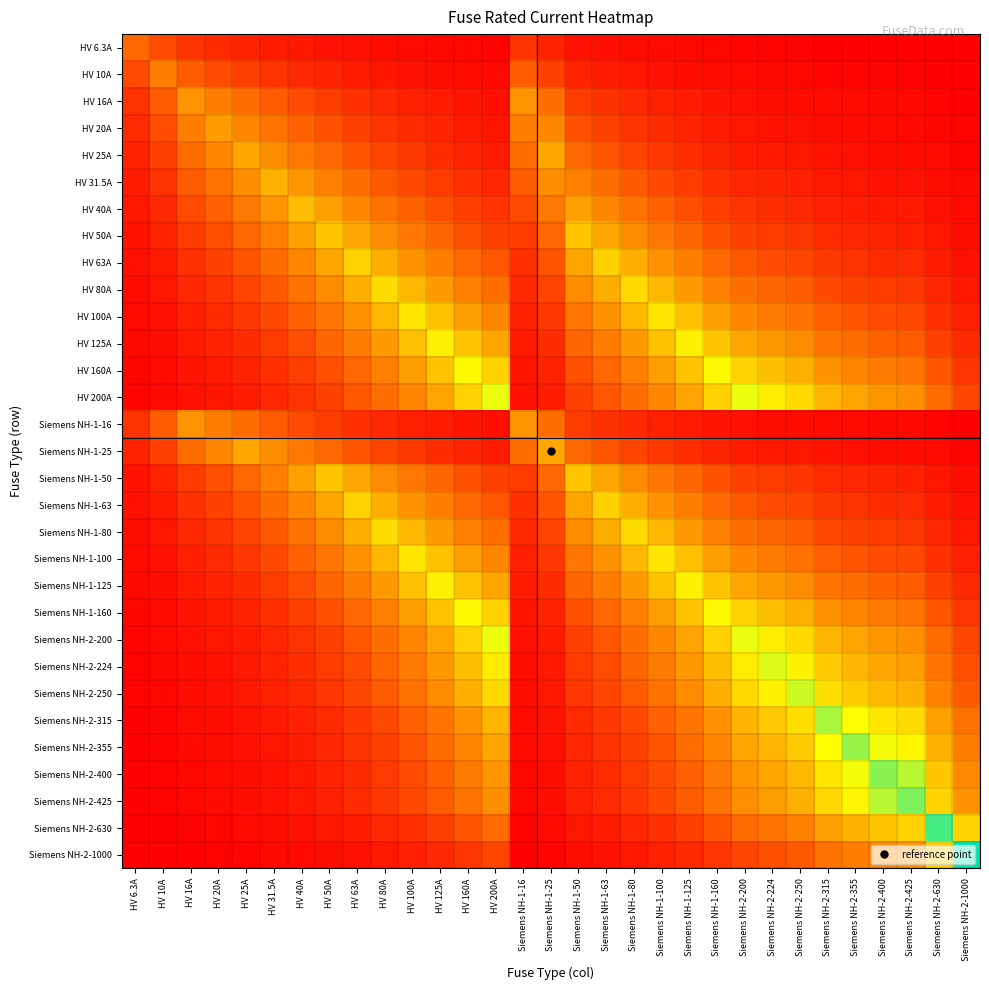

Reading right to left, extract all data points from this chart.

HV 6.3A: Siemens NH-2-1000=0.1	Siemens NH-2-630=0.1	Siemens NH-2-425=0.1	Siemens NH-2-400=0.1	Siemens NH-2-355=0.1	Siemens NH-2-315=0.2	Siemens NH-2-250=0.2	Siemens NH-2-224=0.2	Siemens NH-2-200=0.2	Siemens NH-1-160=0.3	Siemens NH-1-125=0.3	Siemens NH-1-100=0.4	Siemens NH-1-80=0.5	Siemens NH-1-63=0.6	Siemens NH-1-50=0.7	Siemens NH-1-25=1.3	Siemens NH-1-16=1.8	HV 200A=0.2	HV 160A=0.3	HV 125A=0.3	HV 100A=0.4	HV 80A=0.5	HV 63A=0.6	HV 50A=0.7	HV 40A=0.9	HV 31.5A=1.1	HV 25A=1.3	HV 20A=1.5	HV 16A=1.8	HV 10A=2.6	HV 6.3A=3.7
HV 10A: Siemens NH-2-1000=0.1	Siemens NH-2-630=0.1	Siemens NH-2-425=0.2	Siemens NH-2-400=0.2	Siemens NH-2-355=0.2	Siemens NH-2-315=0.3	Siemens NH-2-250=0.3	Siemens NH-2-224=0.3	Siemens NH-2-200=0.4	Siemens NH-1-160=0.5	Siemens NH-1-125=0.6	Siemens NH-1-100=0.7	Siemens NH-1-80=0.8	Siemens NH-1-63=1.0	Siemens NH-1-50=1.2	Siemens NH-1-25=2.2	Siemens NH-1-16=3.2	HV 200A=0.4	HV 160A=0.5	HV 125A=0.6	HV 100A=0.7	HV 80A=0.8	HV 63A=1.0	HV 50A=1.2	HV 40A=1.5	HV 31.5A=1.8	HV 25A=2.2	HV 20A=2.7	HV 16A=3.2	HV 10A=4.6	HV 6.3A=2.6
HV 16A: Siemens NH-2-1000=0.2	Siemens NH-2-630=0.2	Siemens NH-2-425=0.3	Siemens NH-2-400=0.4	Siemens NH-2-355=0.4	Siemens NH-2-315=0.4	Siemens NH-2-250=0.5	Siemens NH-2-224=0.6	Siemens NH-2-200=0.6	Siemens NH-1-160=0.8	Siemens NH-1-125=1.0	Siemens NH-1-100=1.2	Siemens NH-1-80=1.4	Siemens NH-1-63=1.8	Siemens NH-1-50=2.1	Siemens NH-1-25=3.8	Siemens NH-1-16=5.5	HV 200A=0.6	HV 160A=0.8	HV 125A=1.0	HV 100A=1.2	HV 80A=1.4	HV 63A=1.8	HV 50A=2.1	HV 40A=2.6	HV 31.5A=3.2	HV 25A=3.8	HV 20A=4.6	HV 16A=5.5	HV 10A=3.2	HV 6.3A=1.8
HV 20A: Siemens NH-2-1000=0.2	Siemens NH-2-630=0.3	Siemens NH-2-425=0.4	Siemens NH-2-400=0.4	Siemens NH-2-355=0.5	Siemens NH-2-315=0.6	Siemens NH-2-250=0.7	Siemens NH-2-224=0.8	Siemens NH-2-200=0.8	Siemens NH-1-160=1.0	Siemens NH-1-125=1.3	Siemens NH-1-100=1.5	Siemens NH-1-80=1.8	Siemens NH-1-63=2.3	Siemens NH-1-50=2.8	Siemens NH-1-25=5.0	Siemens NH-1-16=4.6	HV 200A=0.8	HV 160A=1.0	HV 125A=1.3	HV 100A=1.5	HV 80A=1.8	HV 63A=2.3	HV 50A=2.8	HV 40A=3.3	HV 31.5A=4.1	HV 25A=5.0	HV 20A=6.0	HV 16A=4.6	HV 10A=2.7	HV 6.3A=1.5
HV 25A: Siemens NH-2-1000=0.3	Siemens NH-2-630=0.4	Siemens NH-2-425=0.5	Siemens NH-2-400=0.6	Siemens NH-2-355=0.6	Siemens NH-2-315=0.7	Siemens NH-2-250=0.9	Siemens NH-2-224=1.0	Siemens NH-2-200=1.1	Siemens NH-1-160=1.3	Siemens NH-1-125=1.6	Siemens NH-1-100=2.0	Siemens NH-1-80=2.4	Siemens NH-1-63=2.9	Siemens NH-1-50=3.6	Siemens NH-1-25=6.4	Siemens NH-1-16=3.8	HV 200A=1.1	HV 160A=1.3	HV 125A=1.6	HV 100A=2.0	HV 80A=2.4	HV 63A=2.9	HV 50A=3.6	HV 40A=4.3	HV 31.5A=5.3	HV 25A=6.4	HV 20A=5.0	HV 16A=3.8	HV 10A=2.2	HV 6.3A=1.3
HV 31.5A: Siemens NH-2-1000=0.3	Siemens NH-2-630=0.5	Siemens NH-2-425=0.7	Siemens NH-2-400=0.7	Siemens NH-2-355=0.8	Siemens NH-2-315=0.9	Siemens NH-2-250=1.1	Siemens NH-2-224=1.2	Siemens NH-2-200=1.4	Siemens NH-1-160=1.7	Siemens NH-1-125=2.1	Siemens NH-1-100=2.5	Siemens NH-1-80=3.1	Siemens NH-1-63=3.8	Siemens NH-1-50=4.6	Siemens NH-1-25=5.3	Siemens NH-1-16=3.2	HV 200A=1.4	HV 160A=1.7	HV 125A=2.1	HV 100A=2.5	HV 80A=3.1	HV 63A=3.8	HV 50A=4.6	HV 40A=5.6	HV 31.5A=6.9	HV 25A=5.3	HV 20A=4.1	HV 16A=3.2	HV 10A=1.8	HV 6.3A=1.1
HV 40A: Siemens NH-2-1000=0.4	Siemens NH-2-630=0.6	Siemens NH-2-425=0.9	Siemens NH-2-400=1.0	Siemens NH-2-355=1.1	Siemens NH-2-315=1.2	Siemens NH-2-250=1.5	Siemens NH-2-224=1.6	Siemens NH-2-200=1.8	Siemens NH-1-160=2.2	Siemens NH-1-125=2.7	Siemens NH-1-100=3.3	Siemens NH-1-80=4.0	Siemens NH-1-63=5.0	Siemens NH-1-50=6.1	Siemens NH-1-25=4.3	Siemens NH-1-16=2.6	HV 200A=1.8	HV 160A=2.2	HV 125A=2.7	HV 100A=3.3	HV 80A=4.0	HV 63A=5.0	HV 50A=6.1	HV 40A=7.4	HV 31.5A=5.6	HV 25A=4.3	HV 20A=3.3	HV 16A=2.6	HV 10A=1.5	HV 6.3A=0.9
HV 50A: Siemens NH-2-1000=0.5	Siemens NH-2-630=0.8	Siemens NH-2-425=1.2	Siemens NH-2-400=1.2	Siemens NH-2-355=1.4	Siemens NH-2-315=1.5	Siemens NH-2-250=1.9	Siemens NH-2-224=2.1	Siemens NH-2-200=2.3	Siemens NH-1-160=2.8	Siemens NH-1-125=3.5	Siemens NH-1-100=4.3	Siemens NH-1-80=5.2	Siemens NH-1-63=6.4	Siemens NH-1-50=7.8	Siemens NH-1-25=3.6	Siemens NH-1-16=2.1	HV 200A=2.3	HV 160A=2.8	HV 125A=3.5	HV 100A=4.3	HV 80A=5.2	HV 63A=6.4	HV 50A=7.8	HV 40A=6.1	HV 31.5A=4.6	HV 25A=3.6	HV 20A=2.8	HV 16A=2.1	HV 10A=1.2	HV 6.3A=0.7
HV 63A: Siemens NH-2-1000=0.7	Siemens NH-2-630=1.1	Siemens NH-2-425=1.5	Siemens NH-2-400=1.6	Siemens NH-2-355=1.8	Siemens NH-2-315=2.0	Siemens NH-2-250=2.4	Siemens NH-2-224=2.7	Siemens NH-2-200=3.0	Siemens NH-1-160=3.6	Siemens NH-1-125=4.5	Siemens NH-1-100=5.5	Siemens NH-1-80=6.7	Siemens NH-1-63=8.3	Siemens NH-1-50=6.4	Siemens NH-1-25=2.9	Siemens NH-1-16=1.8	HV 200A=3.0	HV 160A=3.6	HV 125A=4.5	HV 100A=5.5	HV 80A=6.7	HV 63A=8.3	HV 50A=6.4	HV 40A=5.0	HV 31.5A=3.8	HV 25A=2.9	HV 20A=2.3	HV 16A=1.8	HV 10A=1.0	HV 6.3A=0.6
HV 80A: Siemens NH-2-1000=0.9	Siemens NH-2-630=1.4	Siemens NH-2-425=2.0	Siemens NH-2-400=2.1	Siemens NH-2-355=2.3	Siemens NH-2-315=2.6	Siemens NH-2-250=3.2	Siemens NH-2-224=3.5	Siemens NH-2-200=3.9	Siemens NH-1-160=4.7	Siemens NH-1-125=5.9	Siemens NH-1-100=7.2	Siemens NH-1-80=8.8	Siemens NH-1-63=6.7	Siemens NH-1-50=5.2	Siemens NH-1-25=2.4	Siemens NH-1-16=1.4	HV 200A=3.9	HV 160A=4.7	HV 125A=5.9	HV 100A=7.2	HV 80A=8.8	HV 63A=6.7	HV 50A=5.2	HV 40A=4.0	HV 31.5A=3.1	HV 25A=2.4	HV 20A=1.8	HV 16A=1.4	HV 10A=0.8	HV 6.3A=0.5
HV 100A: Siemens NH-2-1000=1.2	Siemens NH-2-630=1.8	Siemens NH-2-425=2.5	Siemens NH-2-400=2.6	Siemens NH-2-355=3.0	Siemens NH-2-315=3.3	Siemens NH-2-250=4.1	Siemens NH-2-224=4.5	Siemens NH-2-200=5.0	Siemens NH-1-160=6.1	Siemens NH-1-125=7.5	Siemens NH-1-100=9.2	Siemens NH-1-80=7.2	Siemens NH-1-63=5.5	Siemens NH-1-50=4.3	Siemens NH-1-25=2.0	Siemens NH-1-16=1.2	HV 200A=5.0	HV 160A=6.1	HV 125A=7.5	HV 100A=9.2	HV 80A=7.2	HV 63A=5.5	HV 50A=4.3	HV 40A=3.3	HV 31.5A=2.5	HV 25A=2.0	HV 20A=1.5	HV 16A=1.2	HV 10A=0.7	HV 6.3A=0.4
HV 125A: Siemens NH-2-1000=1.5	Siemens NH-2-630=2.2	Siemens NH-2-425=3.2	Siemens NH-2-400=3.4	Siemens NH-2-355=3.8	Siemens NH-2-315=4.2	Siemens NH-2-250=5.2	Siemens NH-2-224=5.7	Siemens NH-2-200=6.3	Siemens NH-1-160=7.7	Siemens NH-1-125=9.7	Siemens NH-1-100=7.5	Siemens NH-1-80=5.9	Siemens NH-1-63=4.5	Siemens NH-1-50=3.5	Siemens NH-1-25=1.6	Siemens NH-1-16=1.0	HV 200A=6.3	HV 160A=7.7	HV 125A=9.7	HV 100A=7.5	HV 80A=5.9	HV 63A=4.5	HV 50A=3.5	HV 40A=2.7	HV 31.5A=2.1	HV 25A=1.6	HV 20A=1.3	HV 16A=1.0	HV 10A=0.6	HV 6.3A=0.3
HV 160A: Siemens NH-2-1000=1.9	Siemens NH-2-630=2.9	Siemens NH-2-425=4.2	Siemens NH-2-400=4.4	Siemens NH-2-355=4.9	Siemens NH-2-315=5.5	Siemens NH-2-250=6.8	Siemens NH-2-224=7.5	Siemens NH-2-200=8.3	Siemens NH-1-160=10.2	Siemens NH-1-125=7.7	Siemens NH-1-100=6.1	Siemens NH-1-80=4.7	Siemens NH-1-63=3.6	Siemens NH-1-50=2.8	Siemens NH-1-25=1.3	Siemens NH-1-16=0.8	HV 200A=8.3	HV 160A=10.2	HV 125A=7.7	HV 100A=6.1	HV 80A=4.7	HV 63A=3.6	HV 50A=2.8	HV 40A=2.2	HV 31.5A=1.7	HV 25A=1.3	HV 20A=1.0	HV 16A=0.8	HV 10A=0.5	HV 6.3A=0.3
HV 200A: Siemens NH-2-1000=2.4	Siemens NH-2-630=3.7	Siemens NH-2-425=5.3	Siemens NH-2-400=5.6	Siemens NH-2-355=6.3	Siemens NH-2-315=7.0	Siemens NH-2-250=8.7	Siemens NH-2-224=9.6	Siemens NH-2-200=10.6	Siemens NH-1-160=8.3	Siemens NH-1-125=6.3	Siemens NH-1-100=5.0	Siemens NH-1-80=3.9	Siemens NH-1-63=3.0	Siemens NH-1-50=2.3	Siemens NH-1-25=1.1	Siemens NH-1-16=0.6	HV 200A=10.6	HV 160A=8.3	HV 125A=6.3	HV 100A=5.0	HV 80A=3.9	HV 63A=3.0	HV 50A=2.3	HV 40A=1.8	HV 31.5A=1.4	HV 25A=1.1	HV 20A=0.8	HV 16A=0.6	HV 10A=0.4	HV 6.3A=0.2
Siemens NH-1-16: Siemens NH-2-1000=0.2	Siemens NH-2-630=0.2	Siemens NH-2-425=0.3	Siemens NH-2-400=0.4	Siemens NH-2-355=0.4	Siemens NH-2-315=0.4	Siemens NH-2-250=0.5	Siemens NH-2-224=0.6	Siemens NH-2-200=0.6	Siemens NH-1-160=0.8	Siemens NH-1-125=1.0	Siemens NH-1-100=1.2	Siemens NH-1-80=1.4	Siemens NH-1-63=1.8	Siemens NH-1-50=2.1	Siemens NH-1-25=3.8	Siemens NH-1-16=5.5	HV 200A=0.6	HV 160A=0.8	HV 125A=1.0	HV 100A=1.2	HV 80A=1.4	HV 63A=1.8	HV 50A=2.1	HV 40A=2.6	HV 31.5A=3.2	HV 25A=3.8	HV 20A=4.6	HV 16A=5.5	HV 10A=3.2	HV 6.3A=1.8
Siemens NH-1-25: Siemens NH-2-1000=0.3	Siemens NH-2-630=0.4	Siemens NH-2-425=0.5	Siemens NH-2-400=0.6	Siemens NH-2-355=0.6	Siemens NH-2-315=0.7	Siemens NH-2-250=0.9	Siemens NH-2-224=1.0	Siemens NH-2-200=1.1	Siemens NH-1-160=1.3	Siemens NH-1-125=1.6	Siemens NH-1-100=2.0	Siemens NH-1-80=2.4	Siemens NH-1-63=2.9	Siemens NH-1-50=3.6	Siemens NH-1-25=6.4	Siemens NH-1-16=3.8	HV 200A=1.1	HV 160A=1.3	HV 125A=1.6	HV 100A=2.0	HV 80A=2.4	HV 63A=2.9	HV 50A=3.6	HV 40A=4.3	HV 31.5A=5.3	HV 25A=6.4	HV 20A=5.0	HV 16A=3.8	HV 10A=2.2	HV 6.3A=1.3
Siemens NH-1-50: Siemens NH-2-1000=0.5	Siemens NH-2-630=0.8	Siemens NH-2-425=1.2	Siemens NH-2-400=1.2	Siemens NH-2-355=1.4	Siemens NH-2-315=1.5	Siemens NH-2-250=1.9	Siemens NH-2-224=2.1	Siemens NH-2-200=2.3	Siemens NH-1-160=2.8	Siemens NH-1-125=3.5	Siemens NH-1-100=4.3	Siemens NH-1-80=5.2	Siemens NH-1-63=6.4	Siemens NH-1-50=7.8	Siemens NH-1-25=3.6	Siemens NH-1-16=2.1	HV 200A=2.3	HV 160A=2.8	HV 125A=3.5	HV 100A=4.3	HV 80A=5.2	HV 63A=6.4	HV 50A=7.8	HV 40A=6.1	HV 31.5A=4.6	HV 25A=3.6	HV 20A=2.8	HV 16A=2.1	HV 10A=1.2	HV 6.3A=0.7
Siemens NH-1-63: Siemens NH-2-1000=0.7	Siemens NH-2-630=1.1	Siemens NH-2-425=1.5	Siemens NH-2-400=1.6	Siemens NH-2-355=1.8	Siemens NH-2-315=2.0	Siemens NH-2-250=2.4	Siemens NH-2-224=2.7	Siemens NH-2-200=3.0	Siemens NH-1-160=3.6	Siemens NH-1-125=4.5	Siemens NH-1-100=5.5	Siemens NH-1-80=6.7	Siemens NH-1-63=8.3	Siemens NH-1-50=6.4	Siemens NH-1-25=2.9	Siemens NH-1-16=1.8	HV 200A=3.0	HV 160A=3.6	HV 125A=4.5	HV 100A=5.5	HV 80A=6.7	HV 63A=8.3	HV 50A=6.4	HV 40A=5.0	HV 31.5A=3.8	HV 25A=2.9	HV 20A=2.3	HV 16A=1.8	HV 10A=1.0	HV 6.3A=0.6
Siemens NH-1-80: Siemens NH-2-1000=0.9	Siemens NH-2-630=1.4	Siemens NH-2-425=2.0	Siemens NH-2-400=2.1	Siemens NH-2-355=2.3	Siemens NH-2-315=2.6	Siemens NH-2-250=3.2	Siemens NH-2-224=3.5	Siemens NH-2-200=3.9	Siemens NH-1-160=4.7	Siemens NH-1-125=5.9	Siemens NH-1-100=7.2	Siemens NH-1-80=8.8	Siemens NH-1-63=6.7	Siemens NH-1-50=5.2	Siemens NH-1-25=2.4	Siemens NH-1-16=1.4	HV 200A=3.9	HV 160A=4.7	HV 125A=5.9	HV 100A=7.2	HV 80A=8.8	HV 63A=6.7	HV 50A=5.2	HV 40A=4.0	HV 31.5A=3.1	HV 25A=2.4	HV 20A=1.8	HV 16A=1.4	HV 10A=0.8	HV 6.3A=0.5
Siemens NH-1-100: Siemens NH-2-1000=1.2	Siemens NH-2-630=1.8	Siemens NH-2-425=2.5	Siemens NH-2-400=2.6	Siemens NH-2-355=3.0	Siemens NH-2-315=3.3	Siemens NH-2-250=4.1	Siemens NH-2-224=4.5	Siemens NH-2-200=5.0	Siemens NH-1-160=6.1	Siemens NH-1-125=7.5	Siemens NH-1-100=9.2	Siemens NH-1-80=7.2	Siemens NH-1-63=5.5	Siemens NH-1-50=4.3	Siemens NH-1-25=2.0	Siemens NH-1-16=1.2	HV 200A=5.0	HV 160A=6.1	HV 125A=7.5	HV 100A=9.2	HV 80A=7.2	HV 63A=5.5	HV 50A=4.3	HV 40A=3.3	HV 31.5A=2.5	HV 25A=2.0	HV 20A=1.5	HV 16A=1.2	HV 10A=0.7	HV 6.3A=0.4
Siemens NH-1-125: Siemens NH-2-1000=1.5	Siemens NH-2-630=2.2	Siemens NH-2-425=3.2	Siemens NH-2-400=3.4	Siemens NH-2-355=3.8	Siemens NH-2-315=4.2	Siemens NH-2-250=5.2	Siemens NH-2-224=5.7	Siemens NH-2-200=6.3	Siemens NH-1-160=7.7	Siemens NH-1-125=9.7	Siemens NH-1-100=7.5	Siemens NH-1-80=5.9	Siemens NH-1-63=4.5	Siemens NH-1-50=3.5	Siemens NH-1-25=1.6	Siemens NH-1-16=1.0	HV 200A=6.3	HV 160A=7.7	HV 125A=9.7	HV 100A=7.5	HV 80A=5.9	HV 63A=4.5	HV 50A=3.5	HV 40A=2.7	HV 31.5A=2.1	HV 25A=1.6	HV 20A=1.3	HV 16A=1.0	HV 10A=0.6	HV 6.3A=0.3
Siemens NH-1-160: Siemens NH-2-1000=1.9	Siemens NH-2-630=2.9	Siemens NH-2-425=4.2	Siemens NH-2-400=4.4	Siemens NH-2-355=4.9	Siemens NH-2-315=5.5	Siemens NH-2-250=6.8	Siemens NH-2-224=7.5	Siemens NH-2-200=8.3	Siemens NH-1-160=10.2	Siemens NH-1-125=7.7	Siemens NH-1-100=6.1	Siemens NH-1-80=4.7	Siemens NH-1-63=3.6	Siemens NH-1-50=2.8	Siemens NH-1-25=1.3	Siemens NH-1-16=0.8	HV 200A=8.3	HV 160A=10.2	HV 125A=7.7	HV 100A=6.1	HV 80A=4.7	HV 63A=3.6	HV 50A=2.8	HV 40A=2.2	HV 31.5A=1.7	HV 25A=1.3	HV 20A=1.0	HV 16A=0.8	HV 10A=0.5	HV 6.3A=0.3
Siemens NH-2-200: Siemens NH-2-1000=2.4	Siemens NH-2-630=3.7	Siemens NH-2-425=5.3	Siemens NH-2-400=5.6	Siemens NH-2-355=6.3	Siemens NH-2-315=7.0	Siemens NH-2-250=8.7	Siemens NH-2-224=9.6	Siemens NH-2-200=10.6	Siemens NH-1-160=8.3	Siemens NH-1-125=6.3	Siemens NH-1-100=5.0	Siemens NH-1-80=3.9	Siemens NH-1-63=3.0	Siemens NH-1-50=2.3	Siemens NH-1-25=1.1	Siemens NH-1-16=0.6	HV 200A=10.6	HV 160A=8.3	HV 125A=6.3	HV 100A=5.0	HV 80A=3.9	HV 63A=3.0	HV 50A=2.3	HV 40A=1.8	HV 31.5A=1.4	HV 25A=1.1	HV 20A=0.8	HV 16A=0.6	HV 10A=0.4	HV 6.3A=0.2
Siemens NH-2-224: Siemens NH-2-1000=2.8	Siemens NH-2-630=4.2	Siemens NH-2-425=6.0	Siemens NH-2-400=6.4	Siemens NH-2-355=7.1	Siemens NH-2-315=7.9	Siemens NH-2-250=9.8	Siemens NH-2-224=10.8	Siemens NH-2-200=9.6	Siemens NH-1-160=7.5	Siemens NH-1-125=5.7	Siemens NH-1-100=4.5	Siemens NH-1-80=3.5	Siemens NH-1-63=2.7	Siemens NH-1-50=2.1	Siemens NH-1-25=1.0	Siemens NH-1-16=0.6	HV 200A=9.6	HV 160A=7.5	HV 125A=5.7	HV 100A=4.5	HV 80A=3.5	HV 63A=2.7	HV 50A=2.1	HV 40A=1.6	HV 31.5A=1.2	HV 25A=1.0	HV 20A=0.8	HV 16A=0.6	HV 10A=0.3	HV 6.3A=0.2
Siemens NH-2-250: Siemens NH-2-1000=3.1	Siemens NH-2-630=4.7	Siemens NH-2-425=6.8	Siemens NH-2-400=7.2	Siemens NH-2-355=8.0	Siemens NH-2-315=8.9	Siemens NH-2-250=11.0	Siemens NH-2-224=9.8	Siemens NH-2-200=8.7	Siemens NH-1-160=6.8	Siemens NH-1-125=5.2	Siemens NH-1-100=4.1	Siemens NH-1-80=3.2	Siemens NH-1-63=2.4	Siemens NH-1-50=1.9	Siemens NH-1-25=0.9	Siemens NH-1-16=0.5	HV 200A=8.7	HV 160A=6.8	HV 125A=5.2	HV 100A=4.1	HV 80A=3.2	HV 63A=2.4	HV 50A=1.9	HV 40A=1.5	HV 31.5A=1.1	HV 25A=0.9	HV 20A=0.7	HV 16A=0.5	HV 10A=0.3	HV 6.3A=0.2
Siemens NH-2-315: Siemens NH-2-1000=4.0	Siemens NH-2-630=6.1	Siemens NH-2-425=8.7	Siemens NH-2-400=9.2	Siemens NH-2-355=10.3	Siemens NH-2-315=11.5	Siemens NH-2-250=8.9	Siemens NH-2-224=7.9	Siemens NH-2-200=7.0	Siemens NH-1-160=5.5	Siemens NH-1-125=4.2	Siemens NH-1-100=3.3	Siemens NH-1-80=2.6	Siemens NH-1-63=2.0	Siemens NH-1-50=1.5	Siemens NH-1-25=0.7	Siemens NH-1-16=0.4	HV 200A=7.0	HV 160A=5.5	HV 125A=4.2	HV 100A=3.3	HV 80A=2.6	HV 63A=2.0	HV 50A=1.5	HV 40A=1.2	HV 31.5A=0.9	HV 25A=0.7	HV 20A=0.6	HV 16A=0.4	HV 10A=0.3	HV 6.3A=0.2
Siemens NH-2-355: Siemens NH-2-1000=4.5	Siemens NH-2-630=6.9	Siemens NH-2-425=10.0	Siemens NH-2-400=10.5	Siemens NH-2-355=11.7	Siemens NH-2-315=10.3	Siemens NH-2-250=8.0	Siemens NH-2-224=7.1	Siemens NH-2-200=6.3	Siemens NH-1-160=4.9	Siemens NH-1-125=3.8	Siemens NH-1-100=3.0	Siemens NH-1-80=2.3	Siemens NH-1-63=1.8	Siemens NH-1-50=1.4	Siemens NH-1-25=0.6	Siemens NH-1-16=0.4	HV 200A=6.3	HV 160A=4.9	HV 125A=3.8	HV 100A=3.0	HV 80A=2.3	HV 63A=1.8	HV 50A=1.4	HV 40A=1.1	HV 31.5A=0.8	HV 25A=0.6	HV 20A=0.5	HV 16A=0.4	HV 10A=0.2	HV 6.3A=0.1
Siemens NH-2-400: Siemens NH-2-1000=5.2	Siemens NH-2-630=7.9	Siemens NH-2-425=11.3	Siemens NH-2-400=12.0	Siemens NH-2-355=10.5	Siemens NH-2-315=9.2	Siemens NH-2-250=7.2	Siemens NH-2-224=6.4	Siemens NH-2-200=5.6	Siemens NH-1-160=4.4	Siemens NH-1-125=3.4	Siemens NH-1-100=2.6	Siemens NH-1-80=2.1	Siemens NH-1-63=1.6	Siemens NH-1-50=1.2	Siemens NH-1-25=0.6	Siemens NH-1-16=0.4	HV 200A=5.6	HV 160A=4.4	HV 125A=3.4	HV 100A=2.6	HV 80A=2.1	HV 63A=1.6	HV 50A=1.2	HV 40A=1.0	HV 31.5A=0.7	HV 25A=0.6	HV 20A=0.4	HV 16A=0.4	HV 10A=0.2	HV 6.3A=0.1
Siemens NH-2-425: Siemens NH-2-1000=5.5	Siemens NH-2-630=8.4	Siemens NH-2-425=12.1	Siemens NH-2-400=11.3	Siemens NH-2-355=10.0	Siemens NH-2-315=8.7	Siemens NH-2-250=6.8	Siemens NH-2-224=6.0	Siemens NH-2-200=5.3	Siemens NH-1-160=4.2	Siemens NH-1-125=3.2	Siemens NH-1-100=2.5	Siemens NH-1-80=2.0	Siemens NH-1-63=1.5	Siemens NH-1-50=1.2	Siemens NH-1-25=0.5	Siemens NH-1-16=0.3	HV 200A=5.3	HV 160A=4.2	HV 125A=3.2	HV 100A=2.5	HV 80A=2.0	HV 63A=1.5	HV 50A=1.2	HV 40A=0.9	HV 31.5A=0.7	HV 25A=0.5	HV 20A=0.4	HV 16A=0.3	HV 10A=0.2	HV 6.3A=0.1
Siemens NH-2-630: Siemens NH-2-1000=8.4	Siemens NH-2-630=12.9	Siemens NH-2-425=8.4	Siemens NH-2-400=7.9	Siemens NH-2-355=6.9	Siemens NH-2-315=6.1	Siemens NH-2-250=4.7	Siemens NH-2-224=4.2	Siemens NH-2-200=3.7	Siemens NH-1-160=2.9	Siemens NH-1-125=2.2	Siemens NH-1-100=1.8	Siemens NH-1-80=1.4	Siemens NH-1-63=1.1	Siemens NH-1-50=0.8	Siemens NH-1-25=0.4	Siemens NH-1-16=0.2	HV 200A=3.7	HV 160A=2.9	HV 125A=2.2	HV 100A=1.8	HV 80A=1.4	HV 63A=1.1	HV 50A=0.8	HV 40A=0.6	HV 31.5A=0.5	HV 25A=0.4	HV 20A=0.3	HV 16A=0.2	HV 10A=0.1	HV 6.3A=0.1
Siemens NH-2-1000: Siemens NH-2-1000=13.8	Siemens NH-2-630=8.4	Siemens NH-2-425=5.5	Siemens NH-2-400=5.2	Siemens NH-2-355=4.5	Siemens NH-2-315=4.0	Siemens NH-2-250=3.1	Siemens NH-2-224=2.8	Siemens NH-2-200=2.4	Siemens NH-1-160=1.9	Siemens NH-1-125=1.5	Siemens NH-1-100=1.2	Siemens NH-1-80=0.9	Siemens NH-1-63=0.7	Siemens NH-1-50=0.5	Siemens NH-1-25=0.3	Siemens NH-1-16=0.2	HV 200A=2.4	HV 160A=1.9	HV 125A=1.5	HV 100A=1.2	HV 80A=0.9	HV 63A=0.7	HV 50A=0.5	HV 40A=0.4	HV 31.5A=0.3	HV 25A=0.3	HV 20A=0.2	HV 16A=0.2	HV 10A=0.1	HV 6.3A=0.1